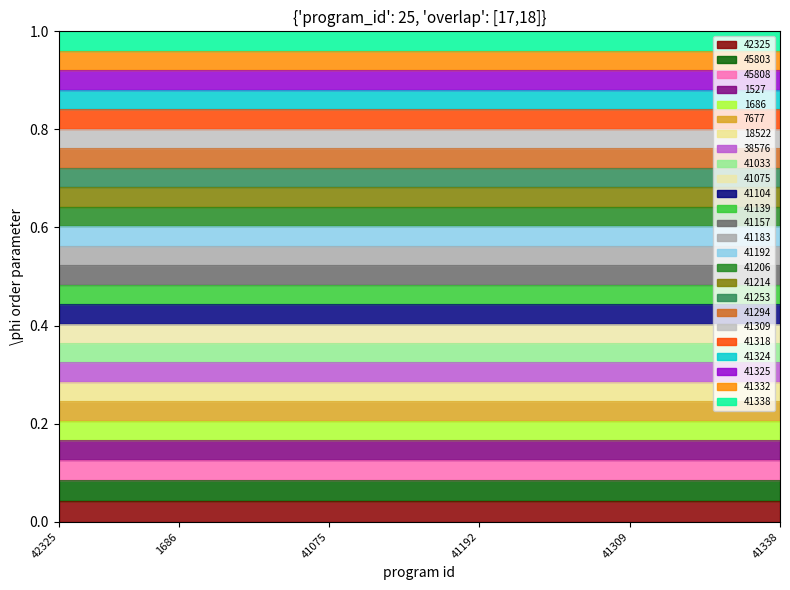

What is the difference between the maximum and minimum values?

1